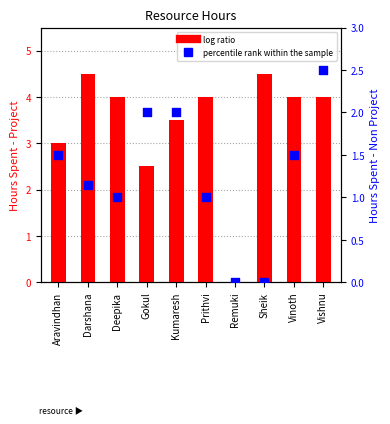

At how many categories does at least one series exceed 1?

9